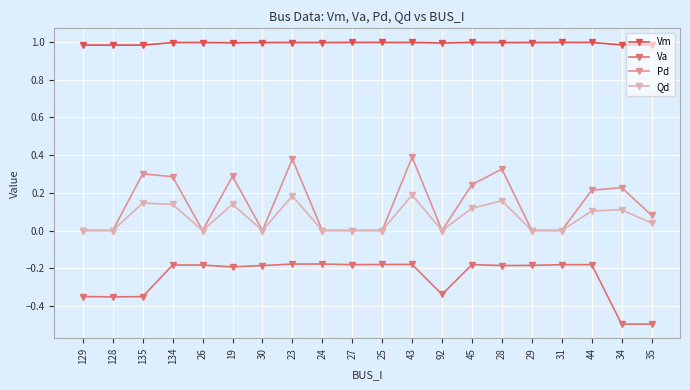

What is the spread (max minus min) of values at 35?

1.5